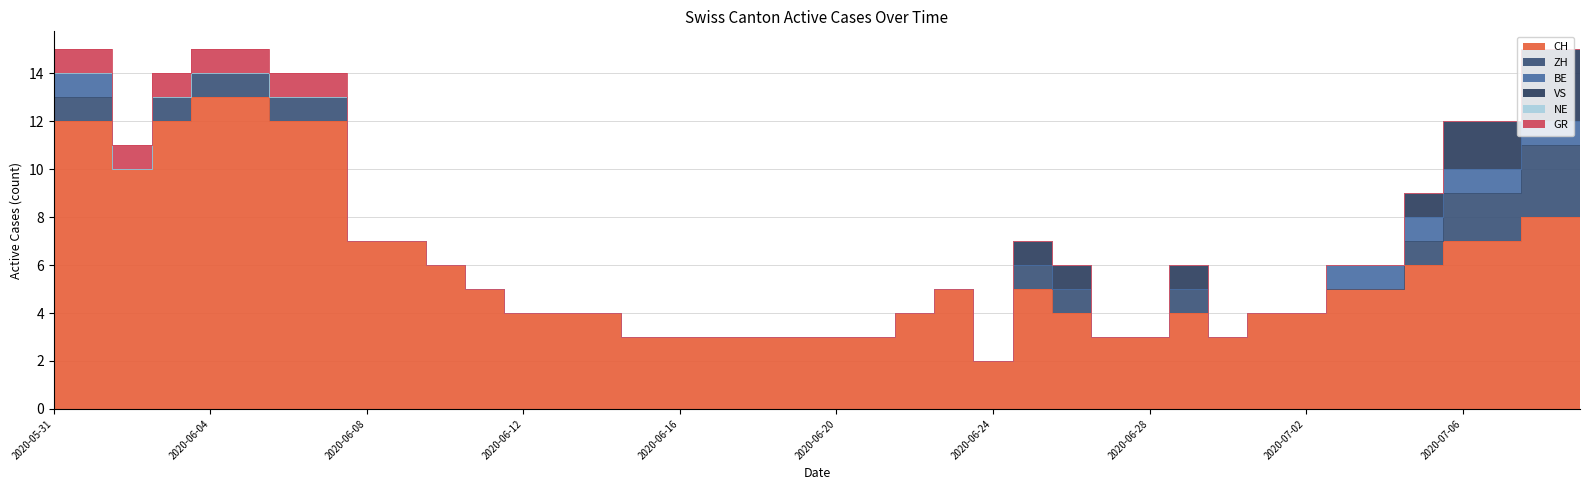

What are all the series names shown in the legend?

CH, ZH, BE, VS, NE, GR